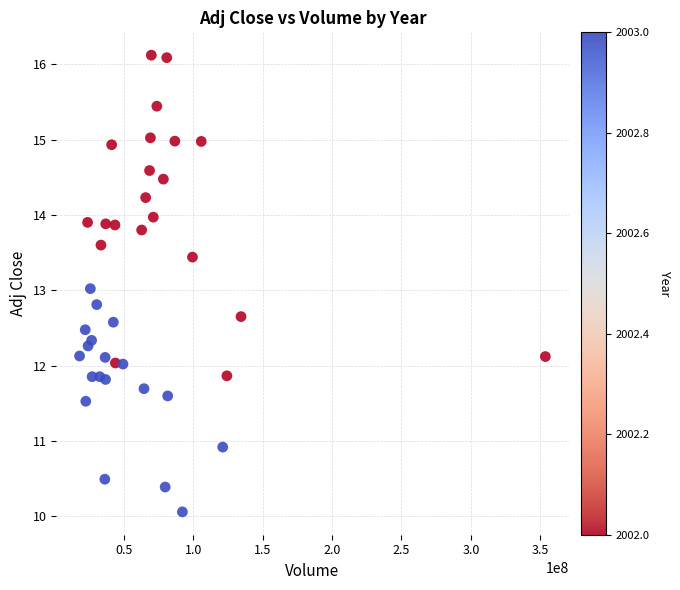

What is the range of Y values (max minus min)?

6.1